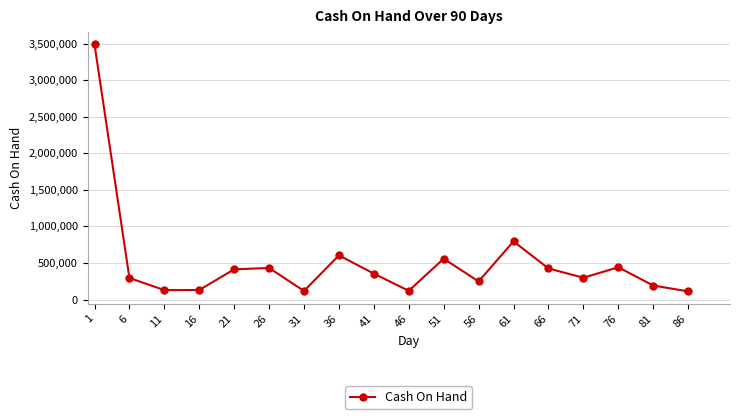

True or false: there are more than 2 points higher than both neighbors.

True